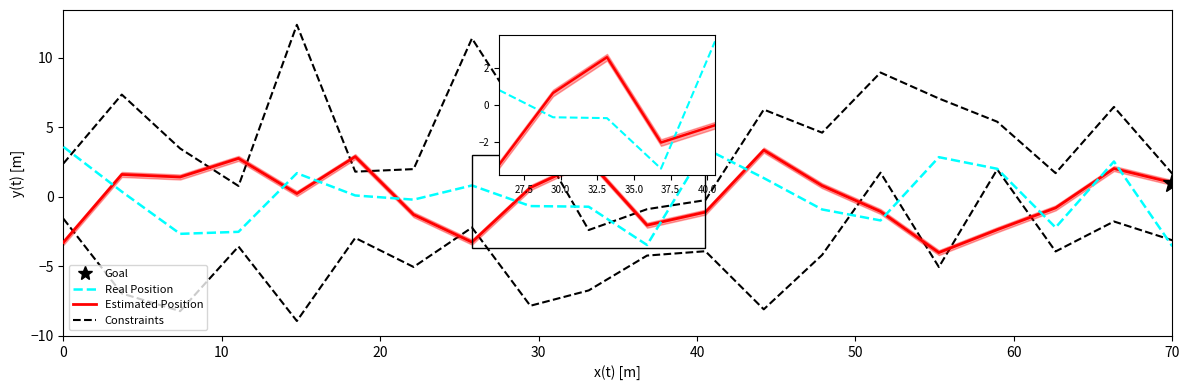

What is the sum of all Constraints values?

84.8